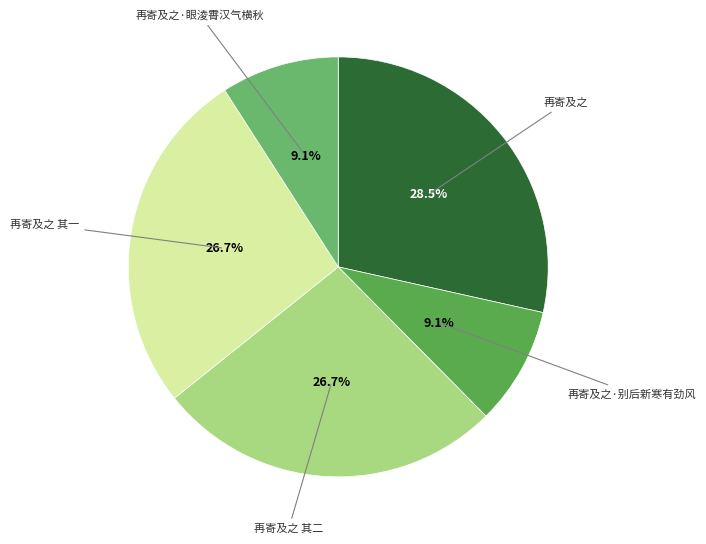

What percentage is NOT represented by 再寄及之 其一?

73.3%